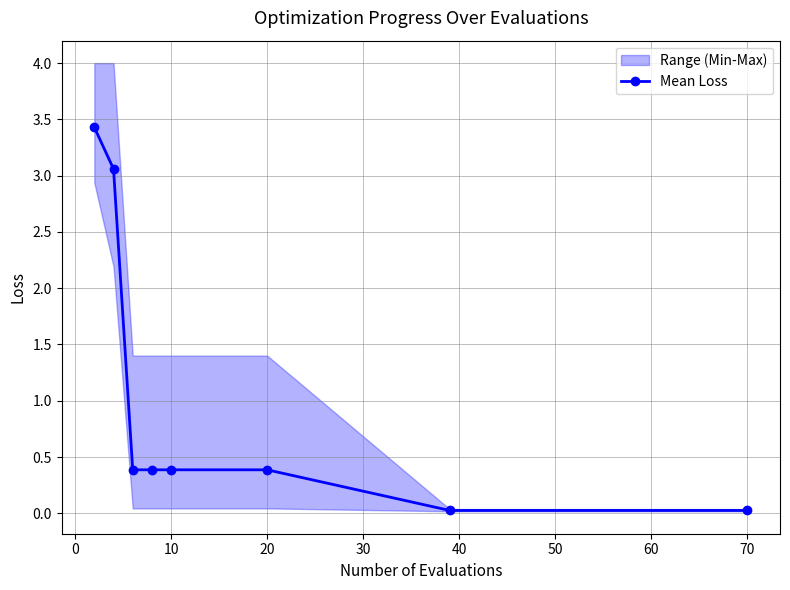

What is the highest value of the Mean Loss series?

3.4